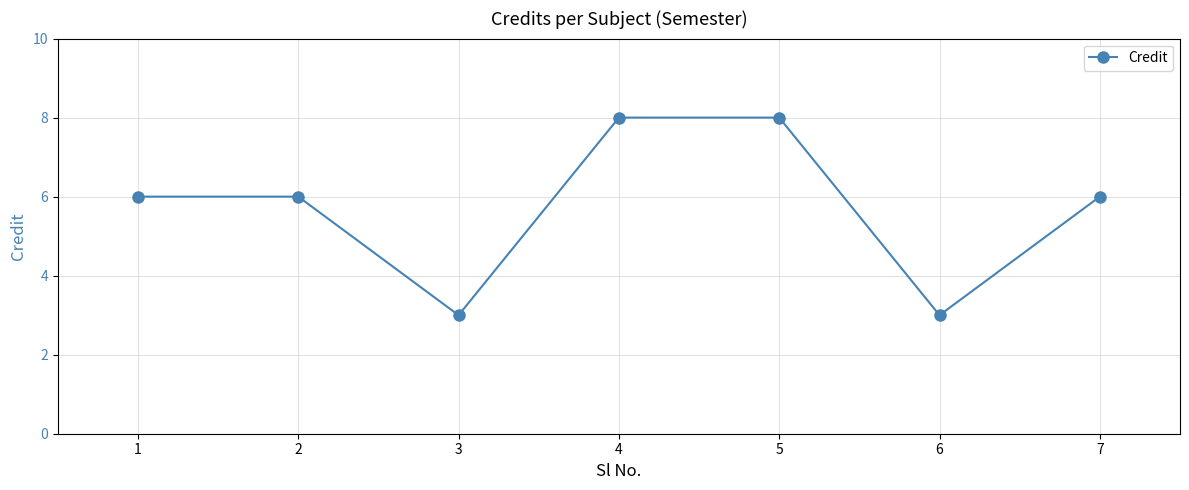

What is the approximate value at 2?

6